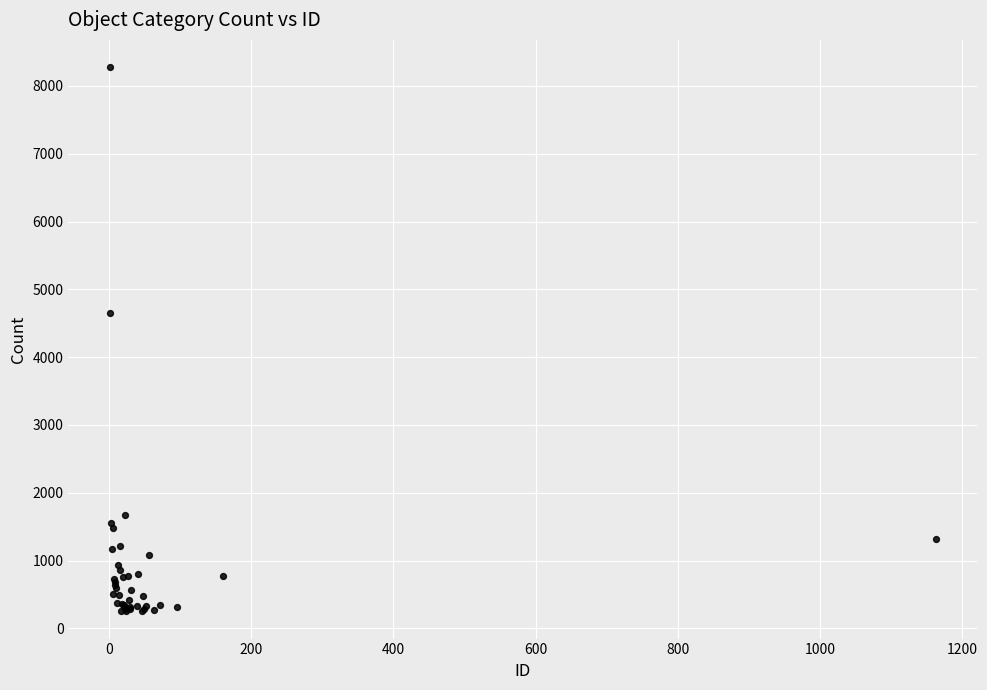

What Y value in the scatter plot is closest to 4264?

4646